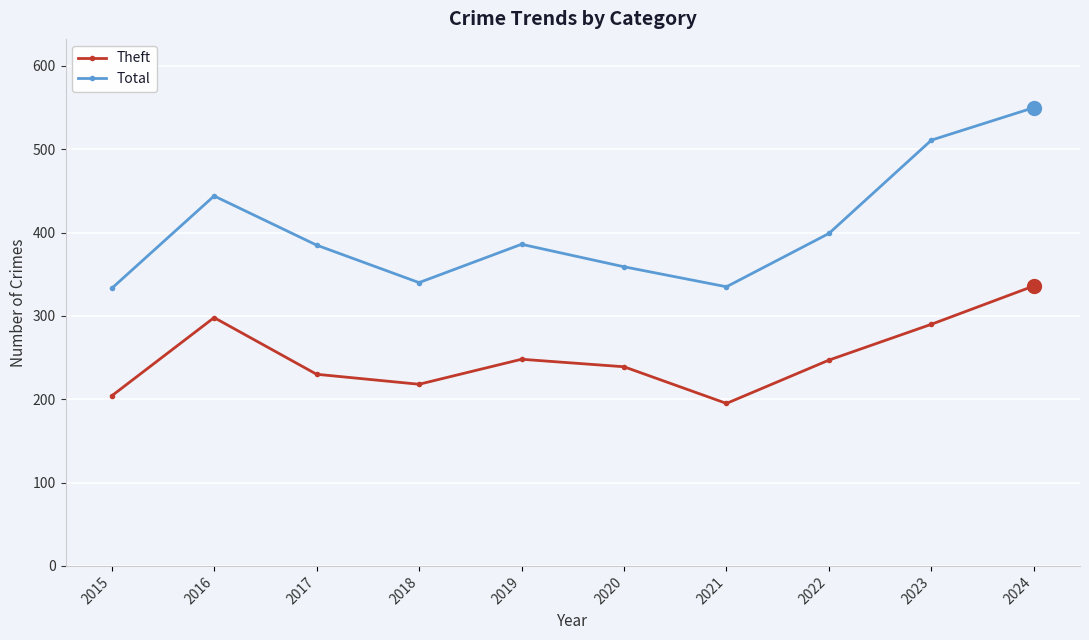

True or false: Total and Theft cross at least once.

False